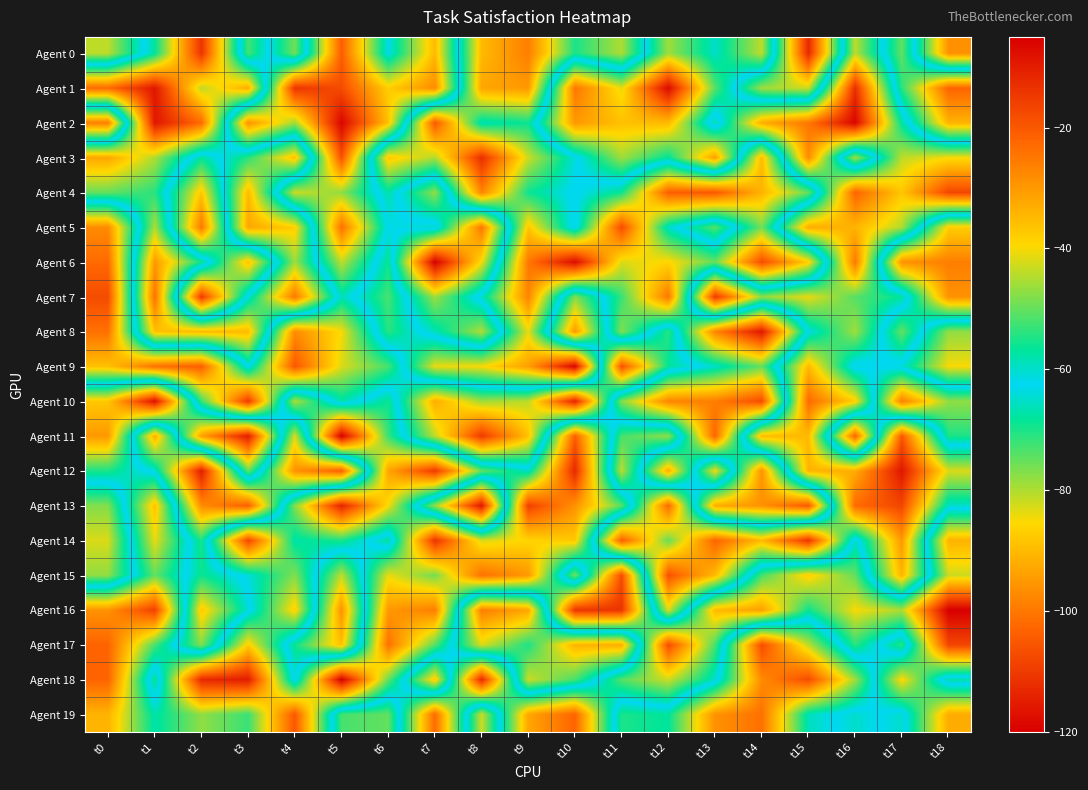

Reading right to left, list all the values displayed in this chart.

Agent 0: t18=-96	t17=-50	t16=-81	t15=-12	t14=-81	t13=-65	t12=-79	t11=-45	t10=-55	t9=-26	t8=-35	t7=-90	t6=-63	t5=-104	t4=-49	t3=-73	t2=-14	t1=-57	t0=-81
Agent 1: t18=-22	t17=-54	t16=-112	t15=-43	t14=-46	t13=-74	t12=-118	t11=-84	t10=-100	t9=-30	t8=-32	t7=-97	t6=-87	t5=-107	t4=-111	t3=-33	t2=-44	t1=-9	t0=-23
Agent 2: t18=-34	t17=-68	t16=-119	t15=-100	t14=-92	t13=-58	t12=-90	t11=-89	t10=-95	t9=-56	t8=-59	t7=-20	t6=-89	t5=-119	t4=-79	t3=-96	t2=-23	t1=-9	t0=-99
Agent 3: t18=-85	t17=-81	t16=-46	t15=-97	t14=-35	t13=-94	t12=-68	t11=-79	t10=-61	t9=-43	t8=-13	t7=-45	t6=-37	t5=-106	t4=-36	t3=-54	t2=-68	t1=-45	t0=-32
Agent 4: t18=-108	t17=-88	t16=-103	t15=-50	t14=-34	t13=-20	t12=-21	t11=-56	t10=-63	t9=-56	t8=-27	t7=-78	t6=-58	t5=-78	t4=-82	t3=-35	t2=-88	t1=-54	t0=-50
Agent 5: t18=-38	t17=-80	t16=-91	t15=-92	t14=-49	t13=-74	t12=-60	t11=-18	t10=-64	t9=-37	t8=-100	t7=-60	t6=-62	t5=-101	t4=-38	t3=-32	t2=-100	t1=-45	t0=-97
Agent 6: t18=-26	t17=-29	t16=-100	t15=-38	t14=-18	t13=-50	t12=-39	t11=-42	t10=-7	t9=-25	t8=-85	t7=-120	t6=-56	t5=-81	t4=-46	t3=-89	t2=-56	t1=-30	t0=-102
Agent 7: t18=-29	t17=-68	t16=-74	t15=-84	t14=-78	t13=-110	t12=-25	t11=-53	t10=-77	t9=-27	t8=-60	t7=-79	t6=-52	t5=-66	t4=-25	t3=-61	t2=-110	t1=-24	t0=-107
Agent 8: t18=-78	t17=-50	t16=-79	t15=-63	t14=-9	t13=-27	t12=-71	t11=-48	t10=-95	t9=-41	t8=-80	t7=-66	t6=-54	t5=-85	t4=-97	t3=-35	t2=-35	t1=-36	t0=-101
Agent 9: t18=-85	t17=-64	t16=-61	t15=-90	t14=-50	t13=-60	t12=-68	t11=-106	t10=-6	t9=-31	t8=-40	t7=-41	t6=-73	t5=-83	t4=-105	t3=-62	t2=-104	t1=-101	t0=-89
Agent 10: t18=-47	t17=-26	t16=-87	t15=-102	t14=-18	t13=-26	t12=-27	t11=-48	t10=-114	t9=-81	t8=-79	t7=-92	t6=-56	t5=-67	t4=-45	t3=-110	t2=-72	t1=-8	t0=-37
Agent 11: t18=-55	t17=-105	t16=-22	t15=-90	t14=-90	t13=-22	t12=-78	t11=-73	t10=-21	t9=-89	t8=-110	t7=-81	t6=-53	t5=-5	t4=-83	t3=-10	t2=-31	t1=-92	t0=-30
Agent 12: t18=-83	t17=-116	t16=-92	t15=-91	t14=-29	t13=-85	t12=-33	t11=-81	t10=-12	t9=-60	t8=-50	t7=-15	t6=-32	t5=-104	t4=-96	t3=-50	t2=-115	t1=-64	t0=-55
Agent 13: t18=-65	t17=-108	t16=-102	t15=-20	t14=-29	t13=-33	t12=-102	t11=-51	t10=-29	t9=-16	t8=-116	t7=-78	t6=-40	t5=-11	t4=-48	t3=-104	t2=-97	t1=-36	t0=-77
Agent 14: t18=-34	t17=-95	t16=-60	t15=-111	t14=-90	t13=-103	t12=-75	t11=-104	t10=-37	t9=-39	t8=-42	t7=-14	t6=-68	t5=-55	t4=-58	t3=-17	t2=-70	t1=-41	t0=-83
Agent 15: t18=-43	t17=-91	t16=-50	t15=-38	t14=-52	t13=-90	t12=-106	t11=-18	t10=-76	t9=-30	t8=-24	t7=-49	t6=-41	t5=-81	t4=-48	t3=-61	t2=-69	t1=-50	t0=-78
Agent 16: t18=-5	t17=-45	t16=-40	t15=-56	t14=-31	t13=-35	t12=-83	t11=-14	t10=-14	t9=-93	t8=-99	t7=-26	t6=-30	t5=-96	t4=-38	t3=-64	t2=-88	t1=-16	t0=-29
Agent 17: t18=-17	t17=-71	t16=-54	t15=-81	t14=-107	t13=-52	t12=-18	t11=-92	t10=-91	t9=-70	t8=-83	t7=-51	t6=-24	t5=-89	t4=-69	t3=-38	t2=-77	t1=-52	t0=-22
Agent 18: t18=-67	t17=-39	t16=-79	t15=-107	t14=-97	t13=-60	t12=-43	t11=-51	t10=-73	t9=-82	t8=-12	t7=-88	t6=-50	t5=-5	t4=-64	t3=-10	t2=-12	t1=-69	t0=-22
Agent 19: t18=-33	t17=-65	t16=-60	t15=-66	t14=-101	t13=-96	t12=-68	t11=-70	t10=-22	t9=-32	t8=-82	t7=-23	t6=-75	t5=-73	t4=-20	t3=-53	t2=-47	t1=-58	t0=-34